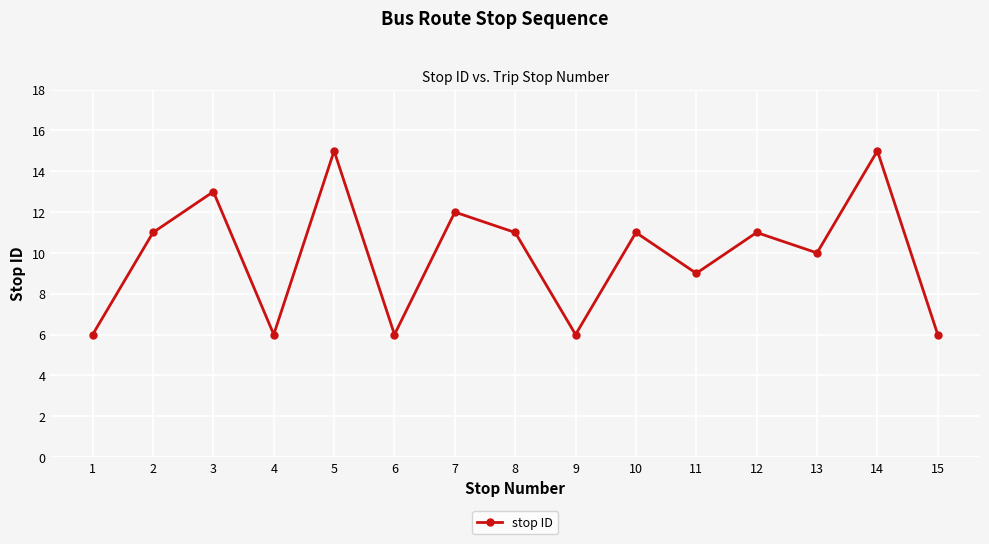

Read the value at 14.

15